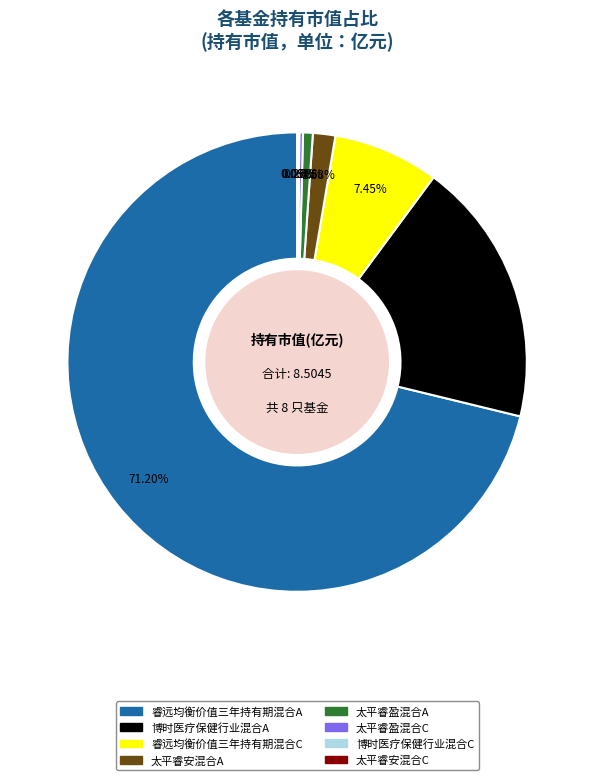

Which category has the biggest portion of the pie?

睿远均衡价值三年持有期混合A